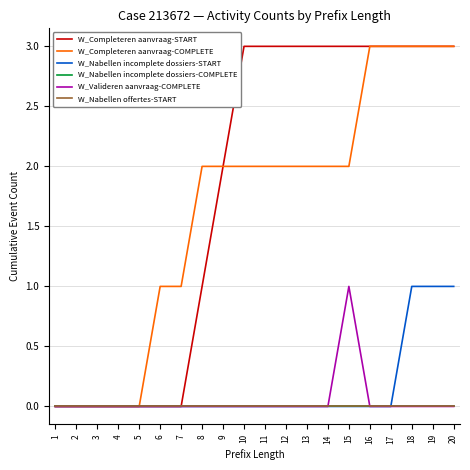

Reading left to right, extract all data points from this chart.

W_Completeren aanvraag-START: 1=0	2=0	3=0	4=0	5=0	6=0	7=0	8=1	9=2	10=3	11=3	12=3	13=3	14=3	15=3	16=3	17=3	18=3	19=3	20=3
W_Completeren aanvraag-COMPLETE: 1=0	2=0	3=0	4=0	5=0	6=1	7=1	8=2	9=2	10=2	11=2	12=2	13=2	14=2	15=2	16=3	17=3	18=3	19=3	20=3
W_Nabellen incomplete dossiers-START: 1=0	2=0	3=0	4=0	5=0	6=0	7=0	8=0	9=0	10=0	11=0	12=0	13=0	14=0	15=0	16=0	17=0	18=1	19=1	20=1
W_Nabellen incomplete dossiers-COMPLETE: 1=0	2=0	3=0	4=0	5=0	6=0	7=0	8=0	9=0	10=0	11=0	12=0	13=0	14=0	15=0	16=0	17=0	18=0	19=0	20=0
W_Valideren aanvraag-COMPLETE: 1=0	2=0	3=0	4=0	5=0	6=0	7=0	8=0	9=0	10=0	11=0	12=0	13=0	14=0	15=1	16=0	17=0	18=0	19=0	20=0
W_Nabellen offertes-START: 1=0	2=0	3=0	4=0	5=0	6=0	7=0	8=0	9=0	10=0	11=0	12=0	13=0	14=0	15=0	16=0	17=0	18=0	19=0	20=0